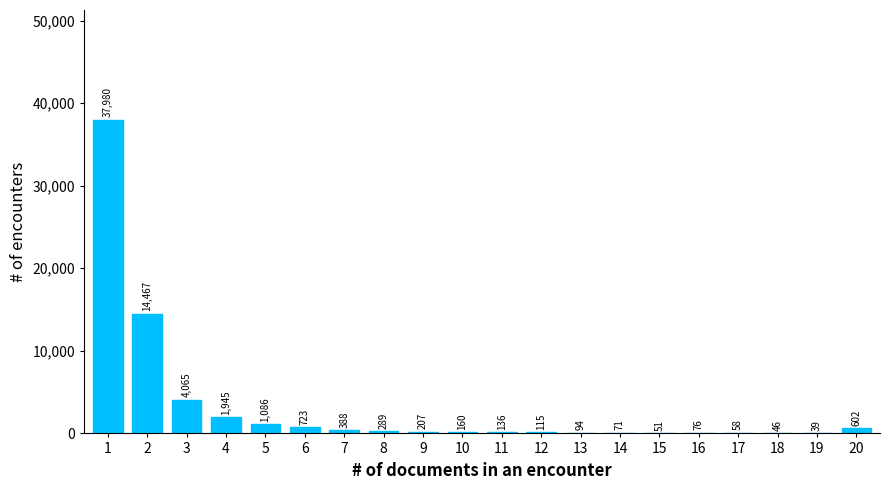

Reading left to right, transcribe all the data shown in this chart.

1=37980	2=14467	3=4065	4=1945	5=1086	6=723	7=388	8=289	9=207	10=160	11=136	12=115	13=94	14=71	15=51	16=76	17=58	18=46	19=39	20=602